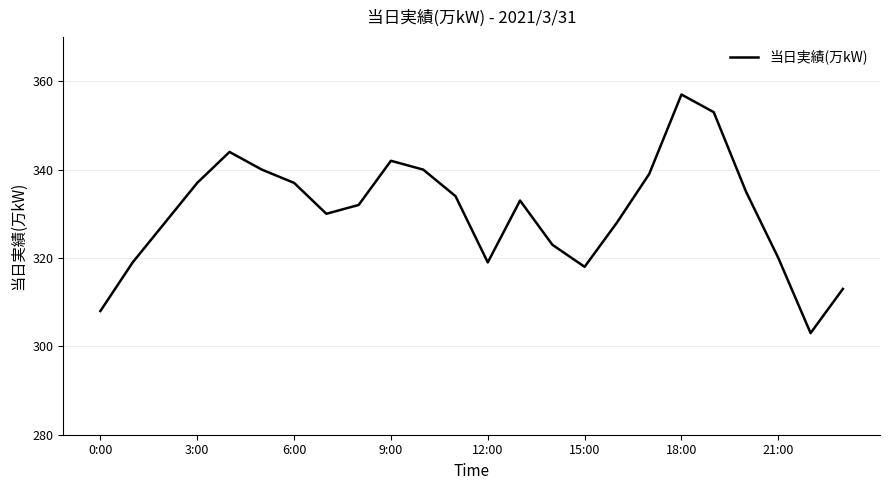

What is the smallest value displayed?

303